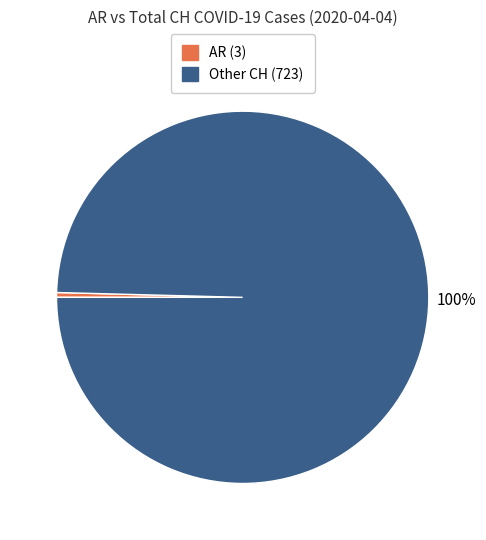

What is the ratio of the value at Other CH to the value at AR?

242.0